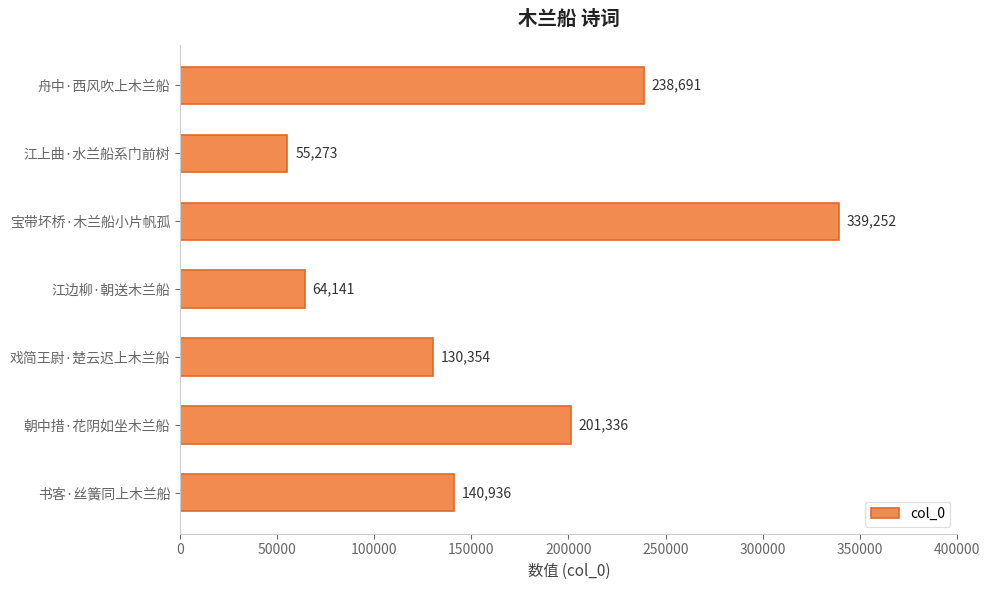

Which has a higher value, 戏简王尉·楚云迟上木兰船 or 书客·丝簧同上木兰船?

书客·丝簧同上木兰船